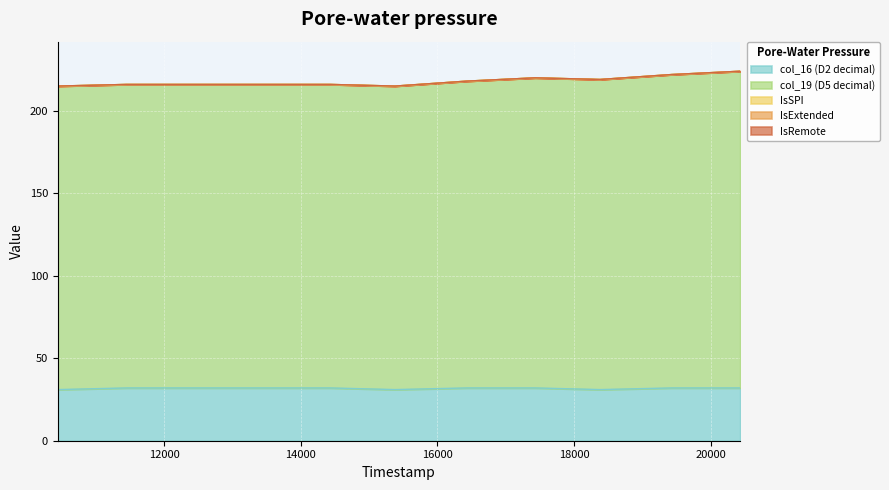

True or false: col_19 (D5 decimal) and IsSPI cross at least once.

False